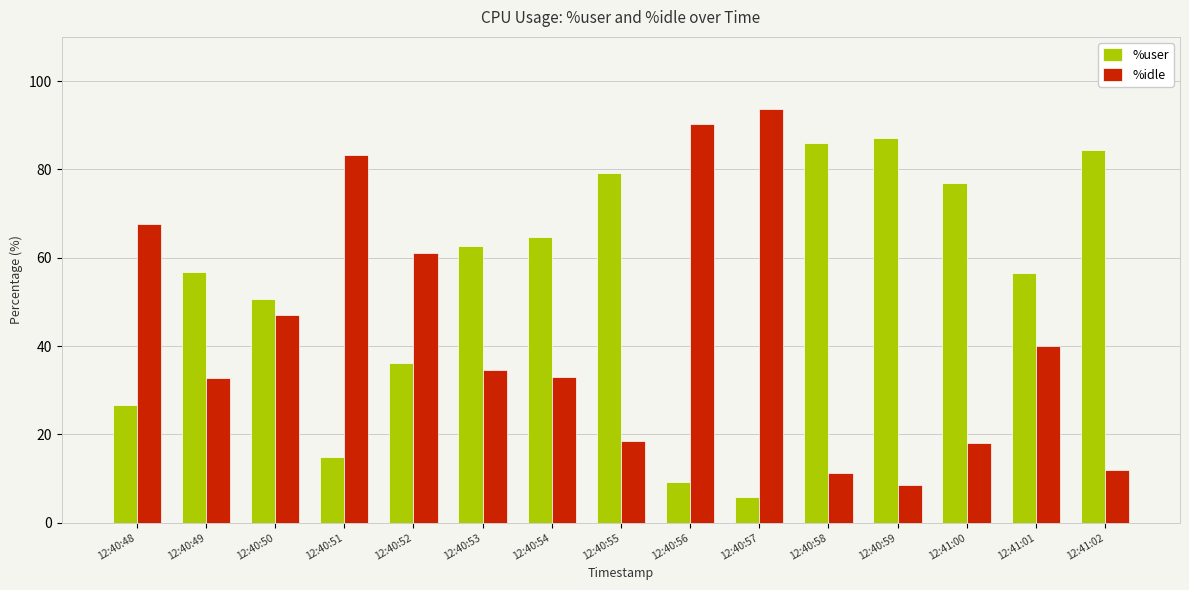

At which label does %idle reach its peak?

12:40:57